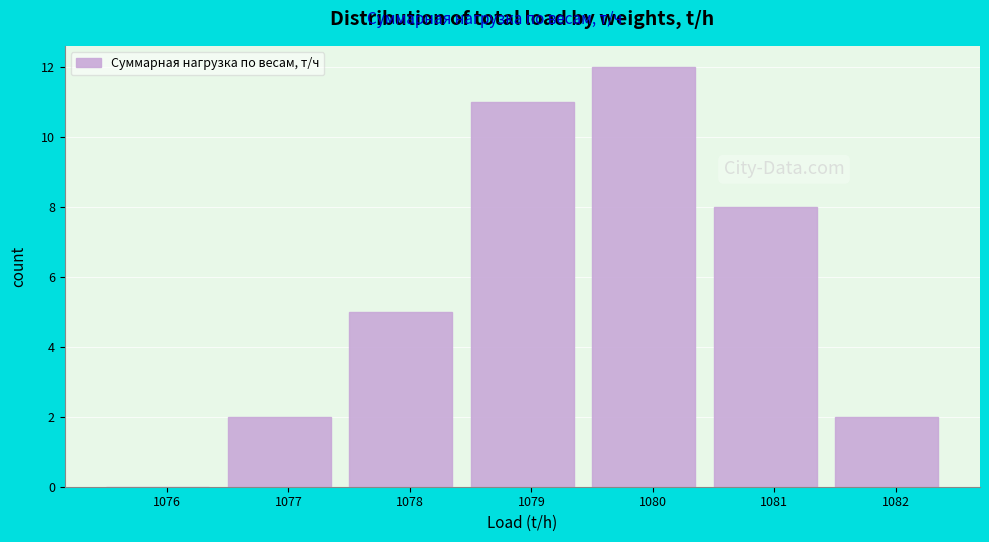

Reading right to left, list all the values displayed in this chart.

1082=2	1081=8	1080=12	1079=11	1078=5	1077=2	1076=0